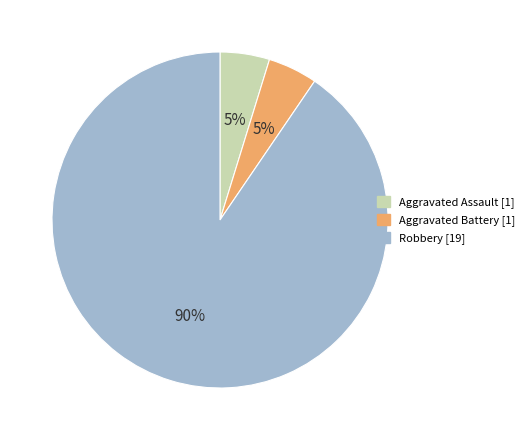

How many segments does this pie chart have?

3